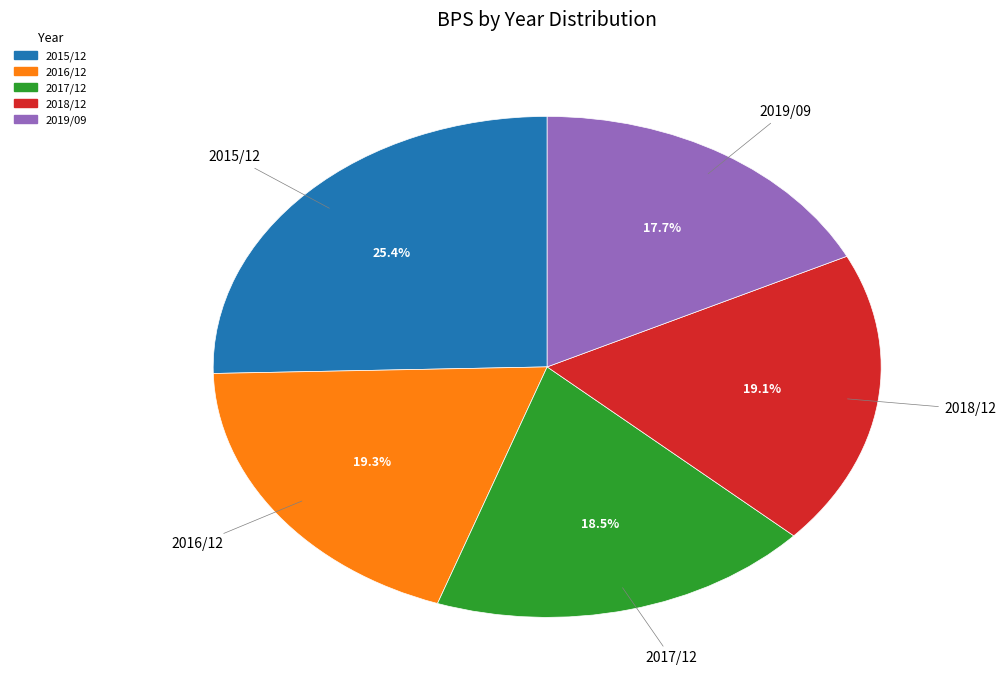

Does 2018/12 represent more than half of the total?

No